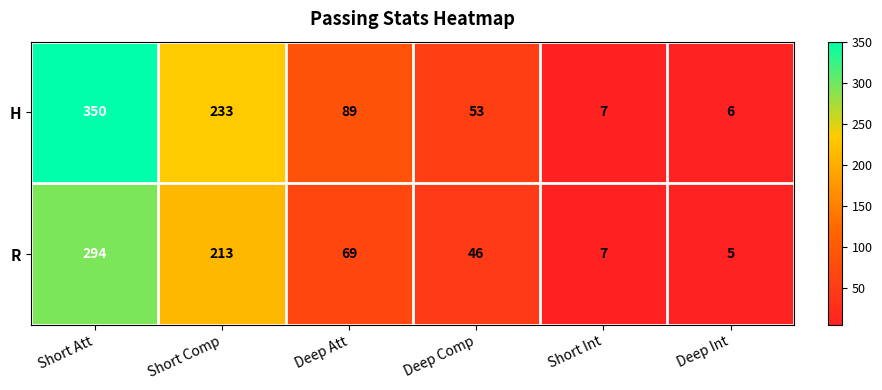

What is the difference between the highest and lowest values at Short Att?

56